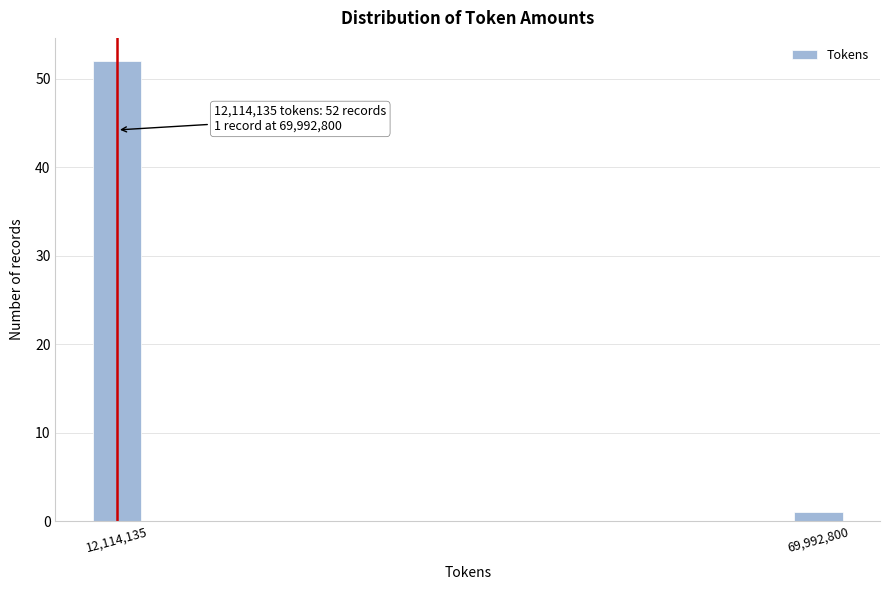

Reading right to left, extract all data points from this chart.

1	52